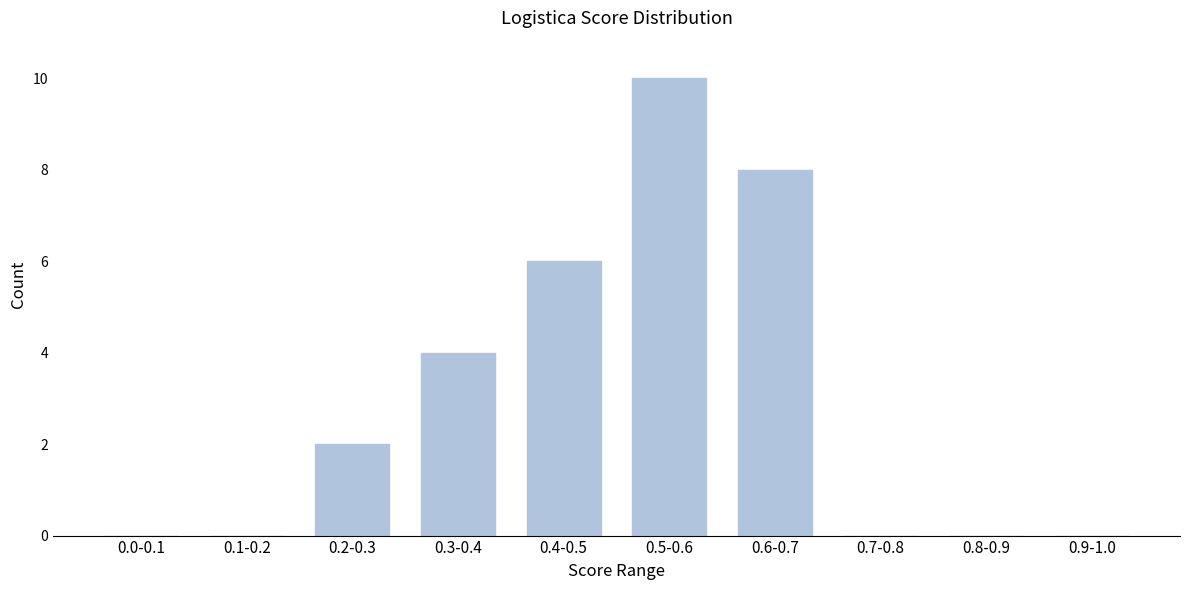

Reading right to left, what are all the values shown in this chart?

0.9-1.0=0	0.8-0.9=0	0.7-0.8=0	0.6-0.7=8	0.5-0.6=10	0.4-0.5=6	0.3-0.4=4	0.2-0.3=2	0.1-0.2=0	0.0-0.1=0